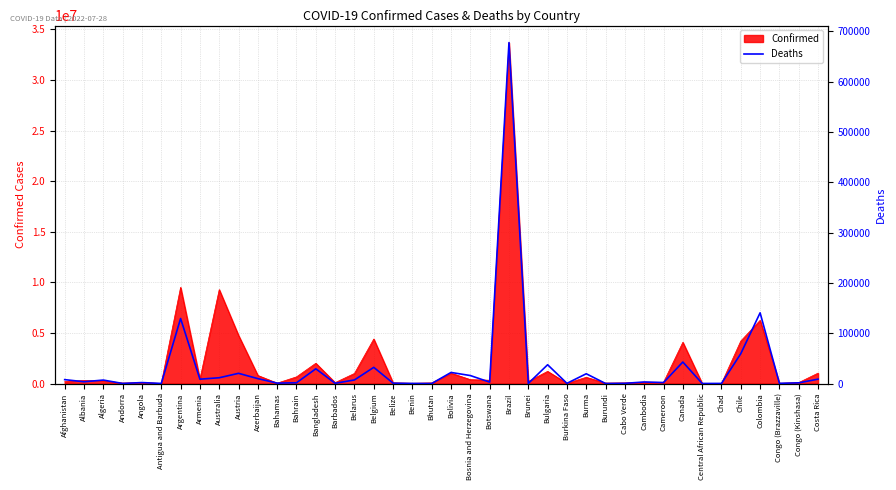

How many points are lower than both their immediate neighbors (excluding endpoints)?

14